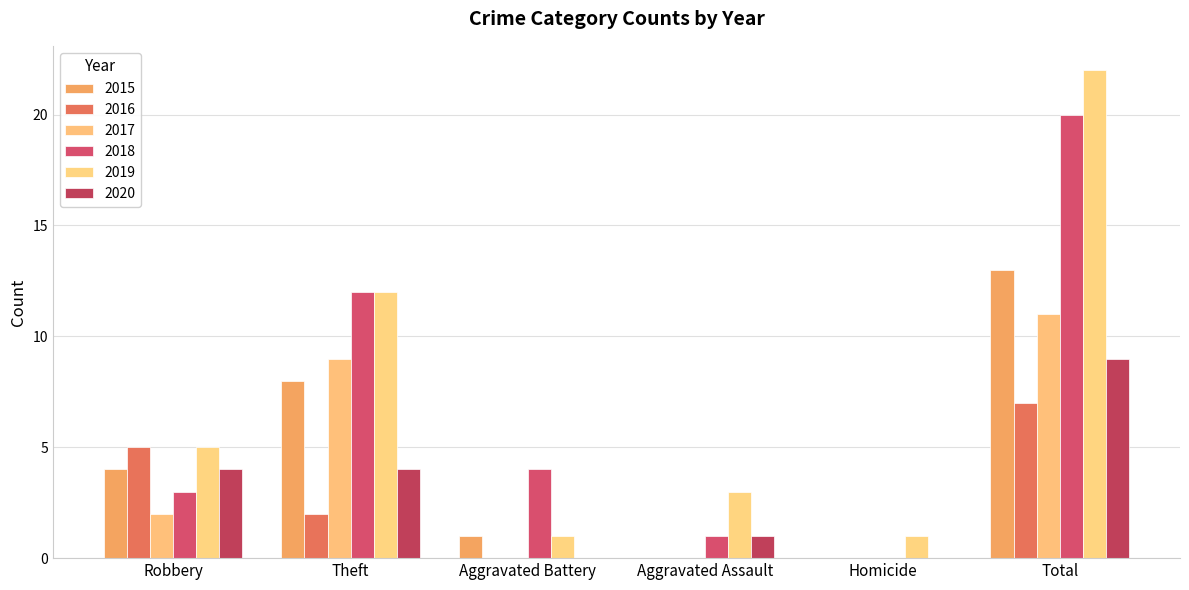

Count the number of categories in the chart.

6